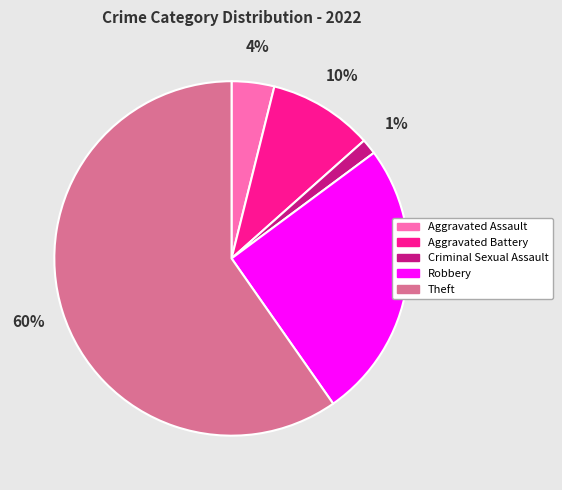

Which category has the smallest portion of the pie?

Criminal Sexual Assault